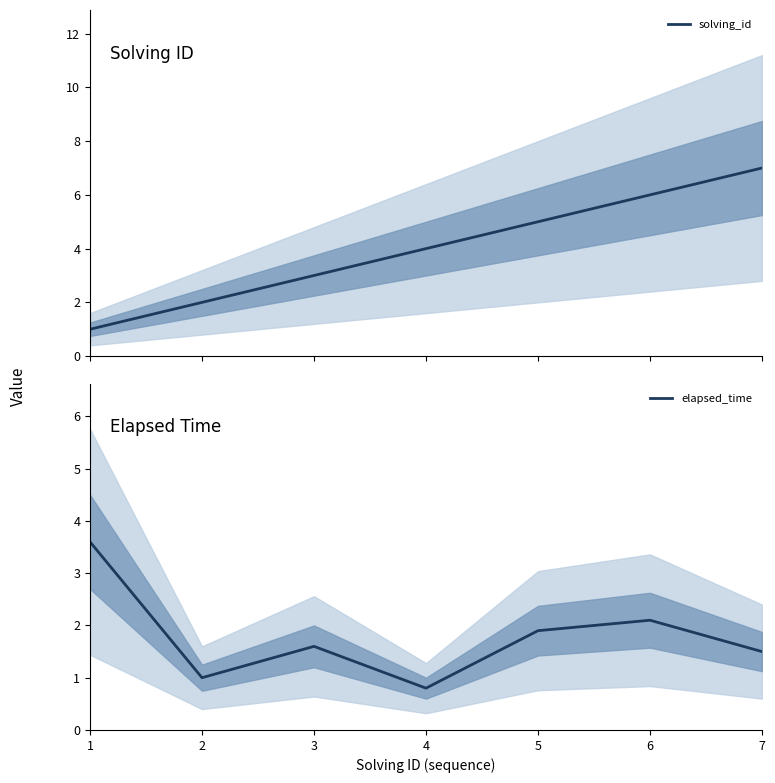

What is the lowest value of the solving_id series?

1